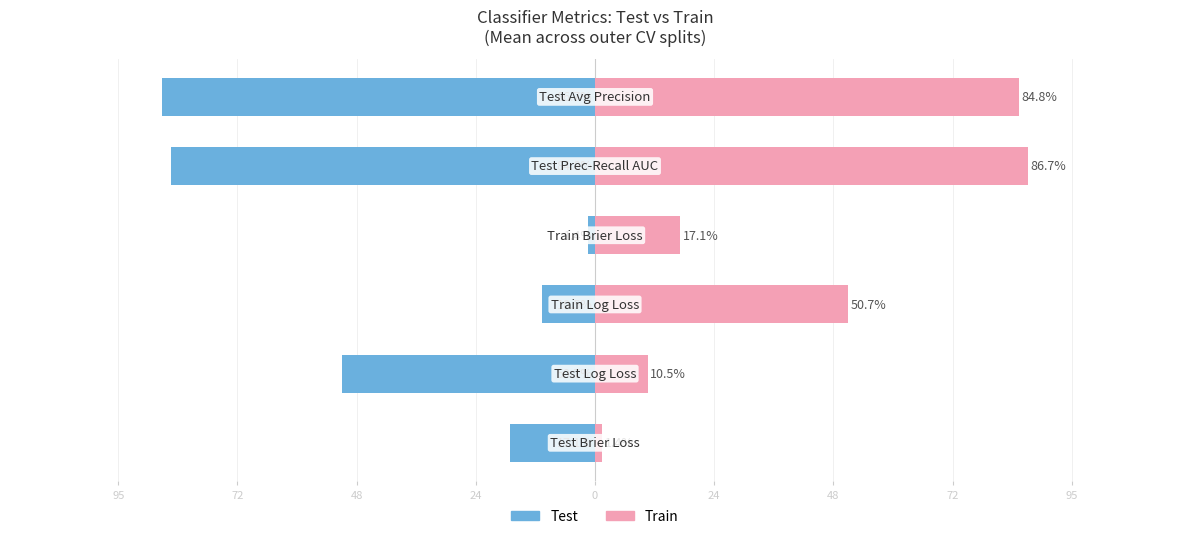

How many series are shown in this chart?

2